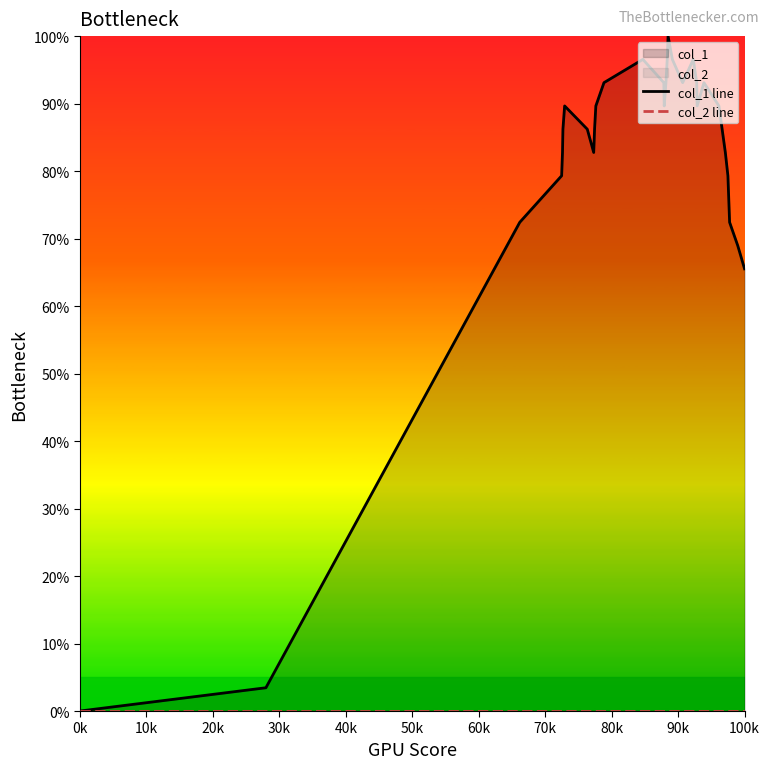

How many values in the col_1 line series exceed 89?

16